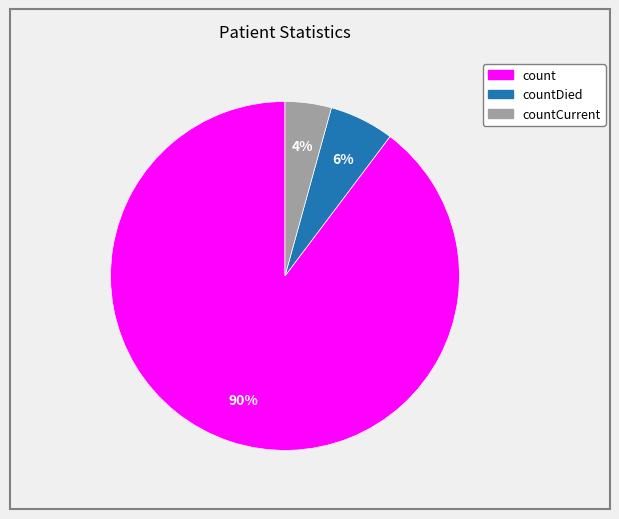

To the nearest percent, what is the average slice percentage?

33%